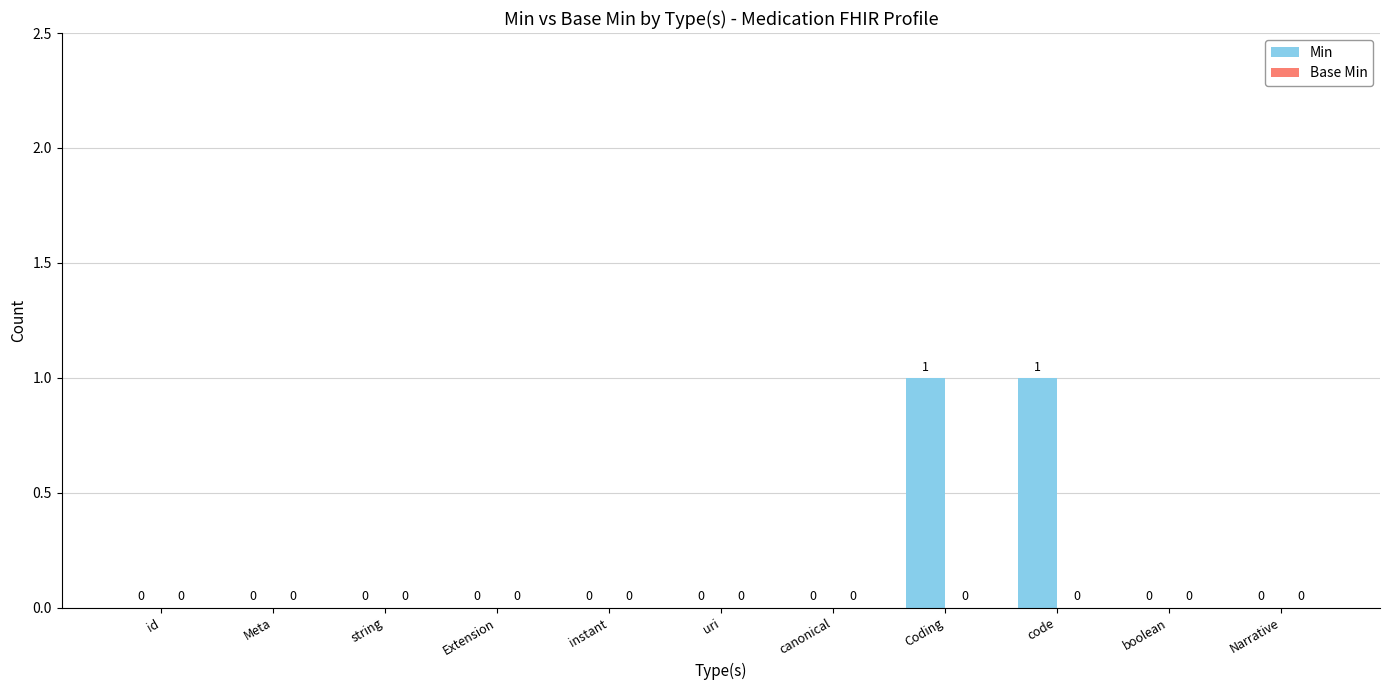

The chart shows a value of 0 at Meta. True or false?

True